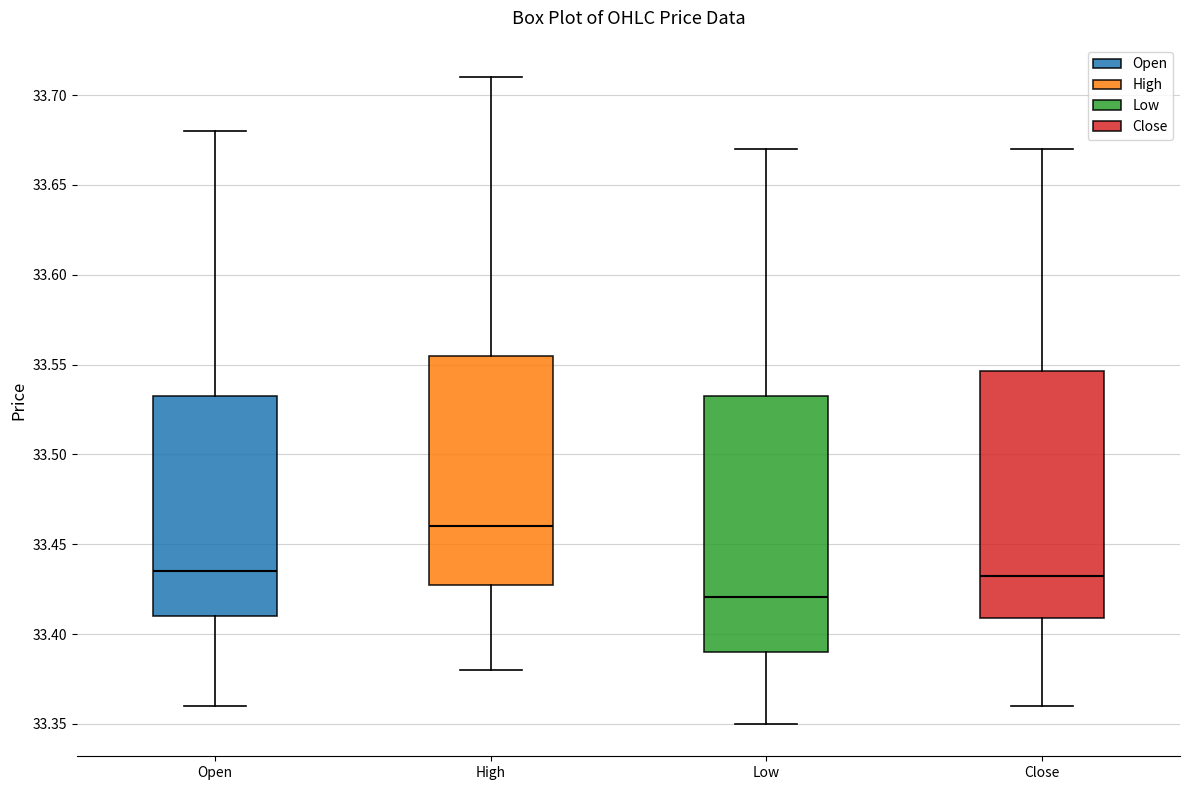

Which box has the lowest median line?

Low